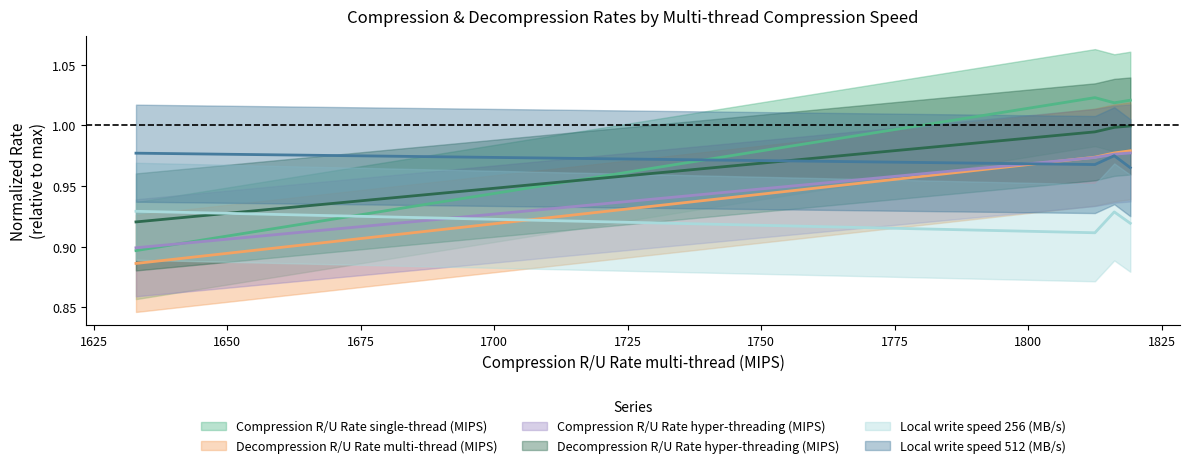

Does the chart display data point markers on the line(s)?

No